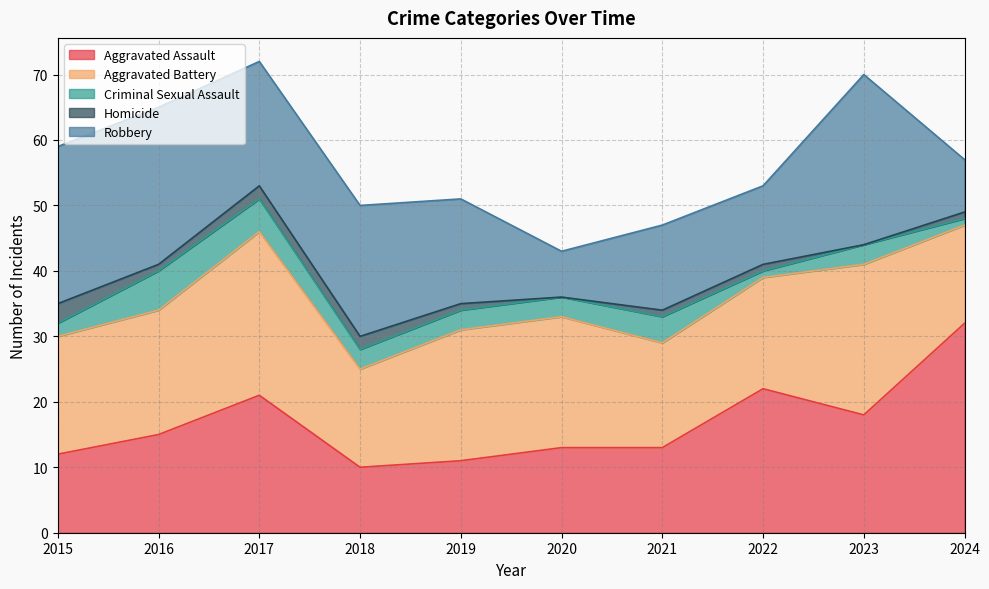

How many interior local peaks does the Criminal Sexual Assault series have?

3